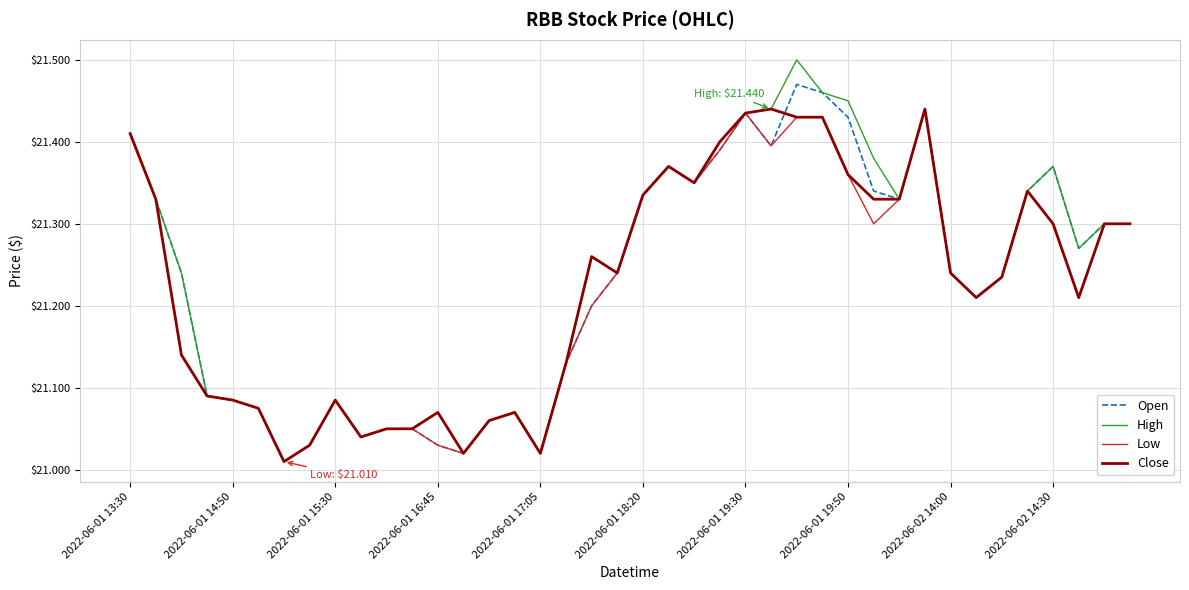

Which series has the largest range (max minus min)?

High